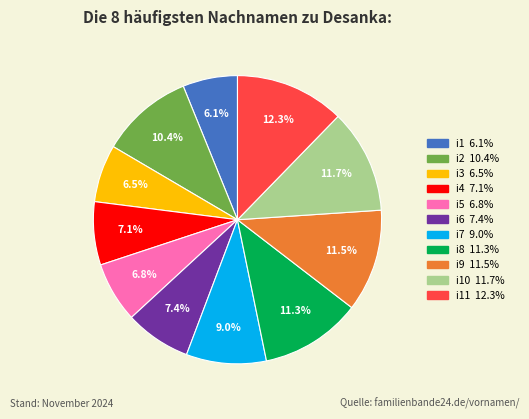

Is there a majority slice in this chart?

No